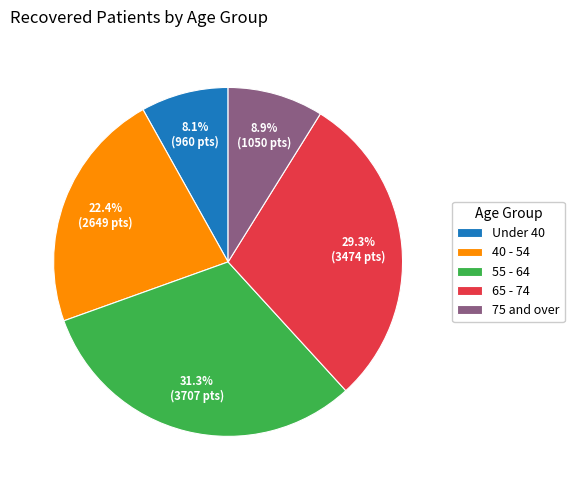

Count the number of slices in the pie.

5